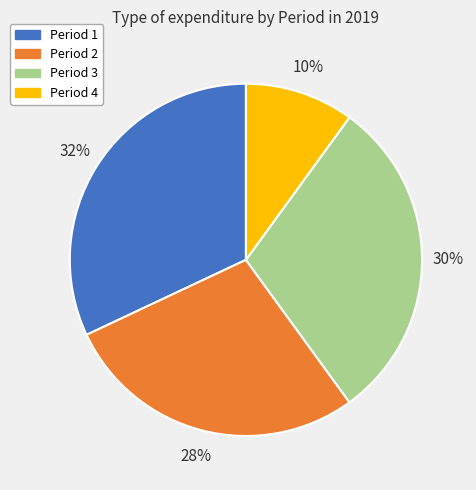

Count the number of slices in the pie.

4